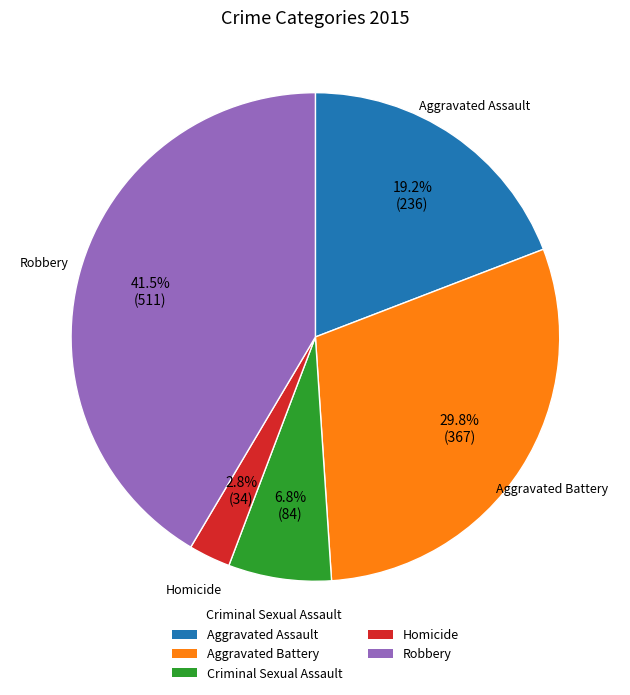

Does Criminal Sexual Assault represent more than half of the total?

No